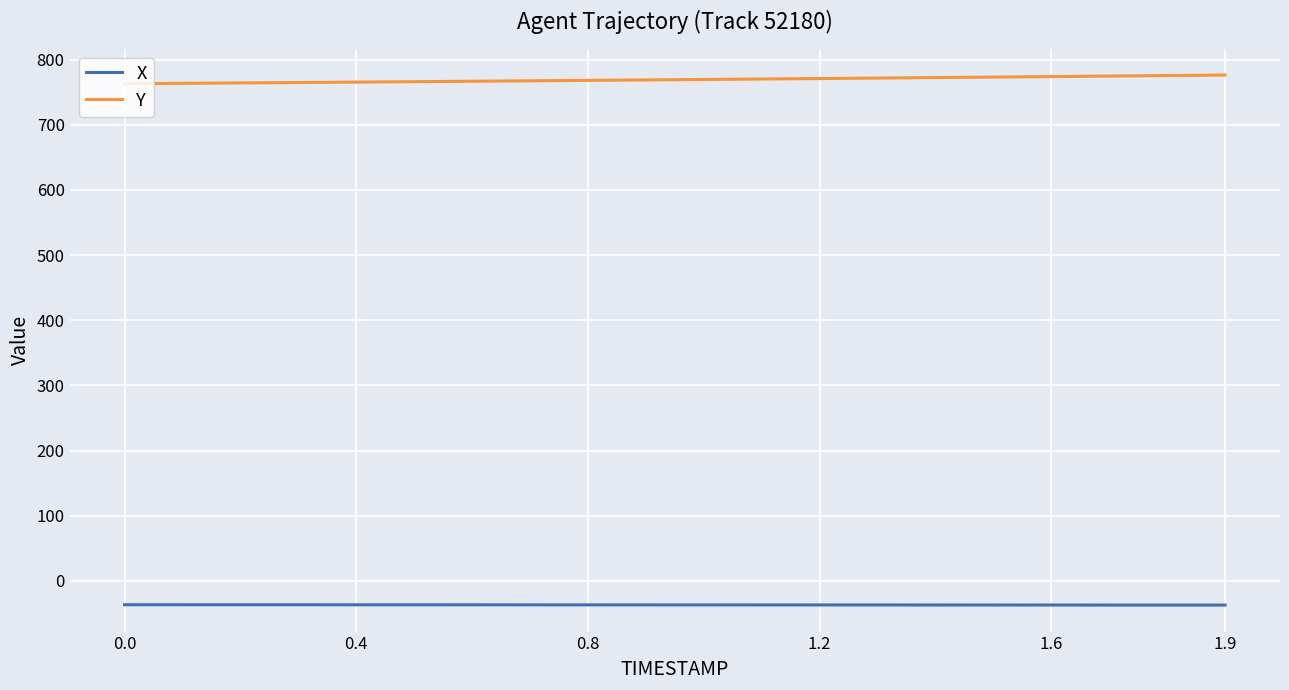

Does the chart display data point markers on the line(s)?

No